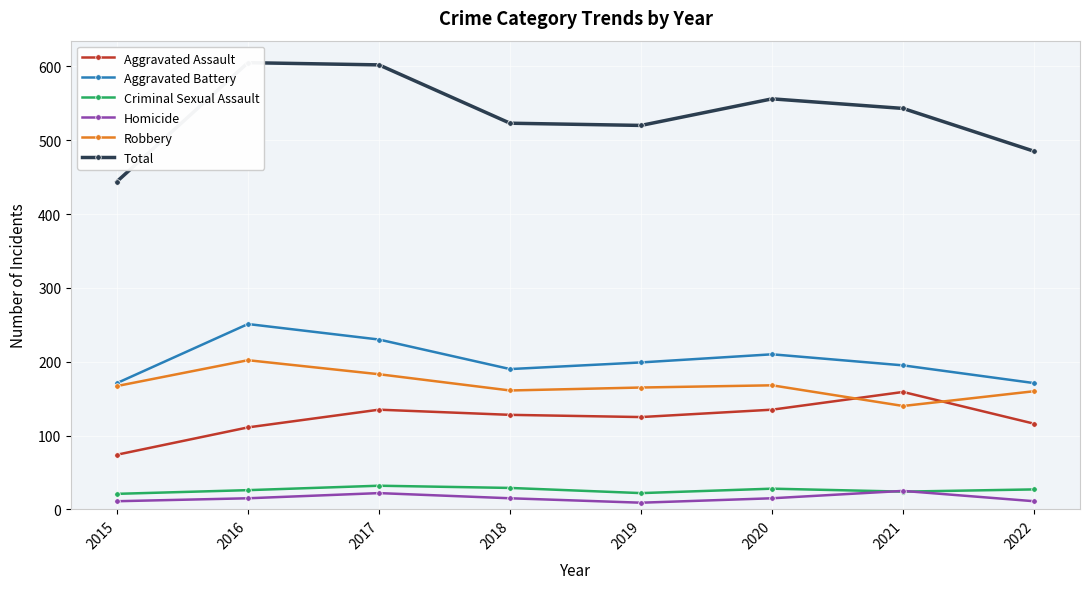

What value does the Homicide series have at 2022, to the nearest 5?

10